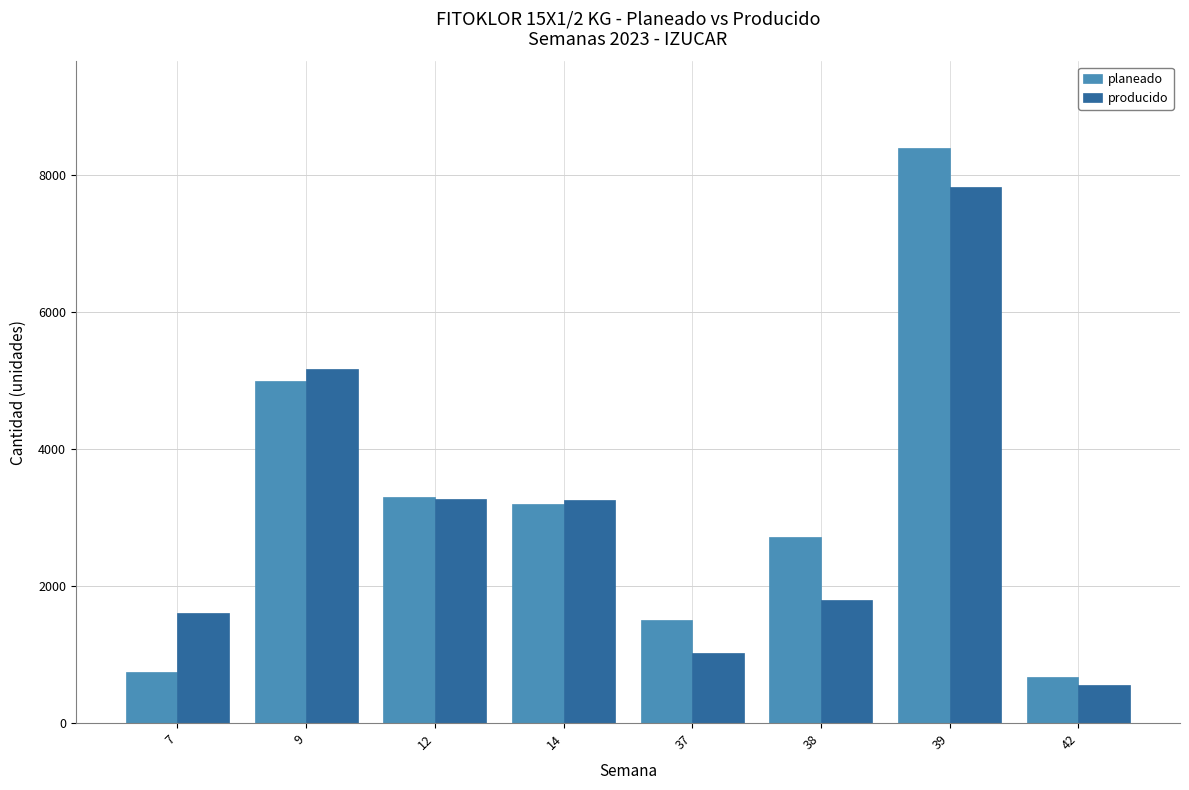

At how many categories does at least one series exceed 4870?

2